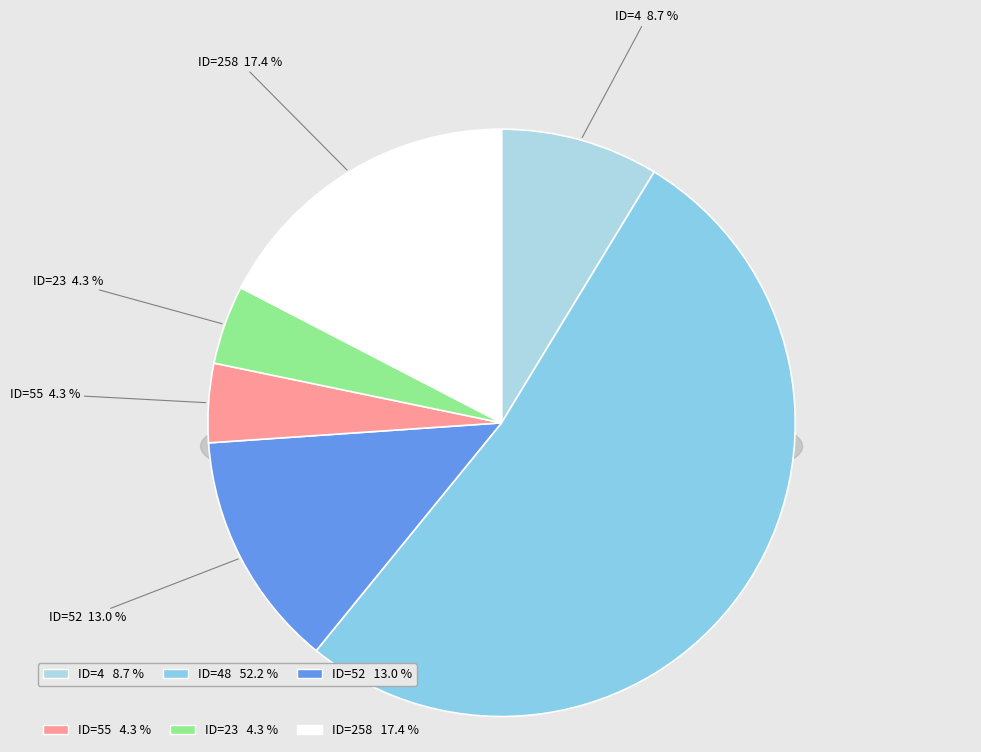

How much of the chart is everything except ID=23?

95.7%